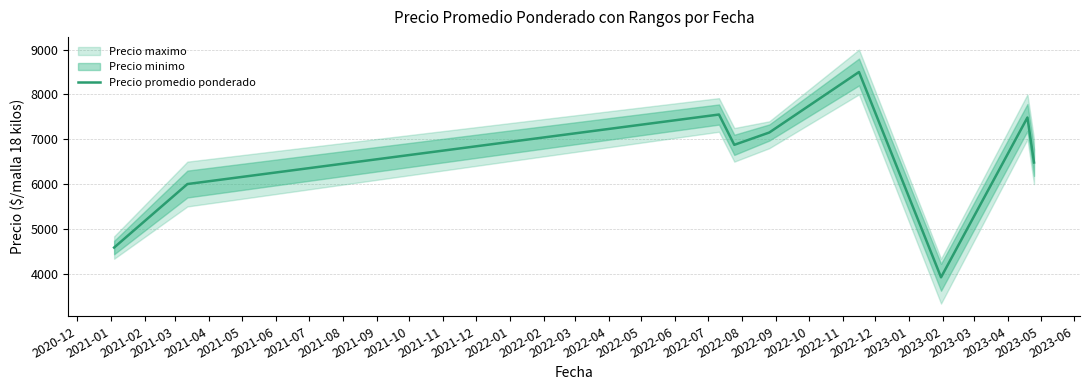

What is the maximum value for Precio promedio ponderado?

8500.0